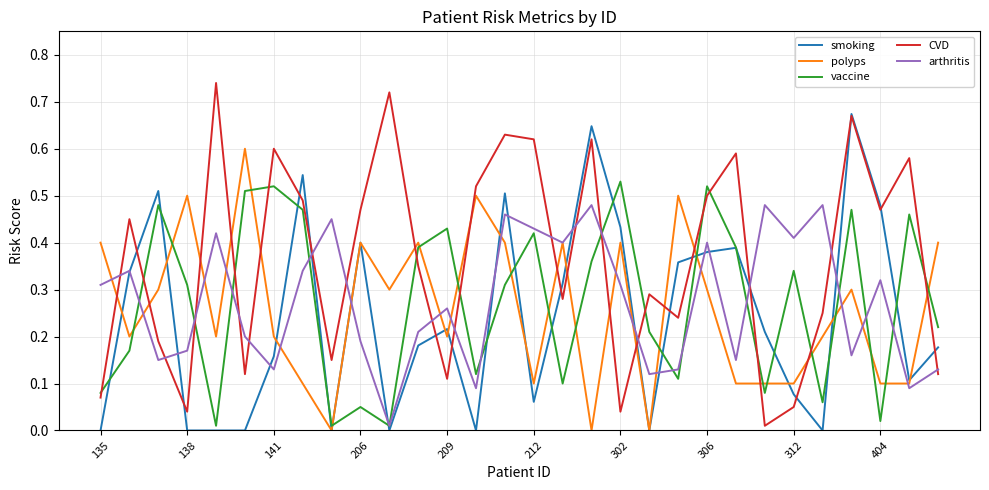

How many times do CVD and polyps cross each other?

16